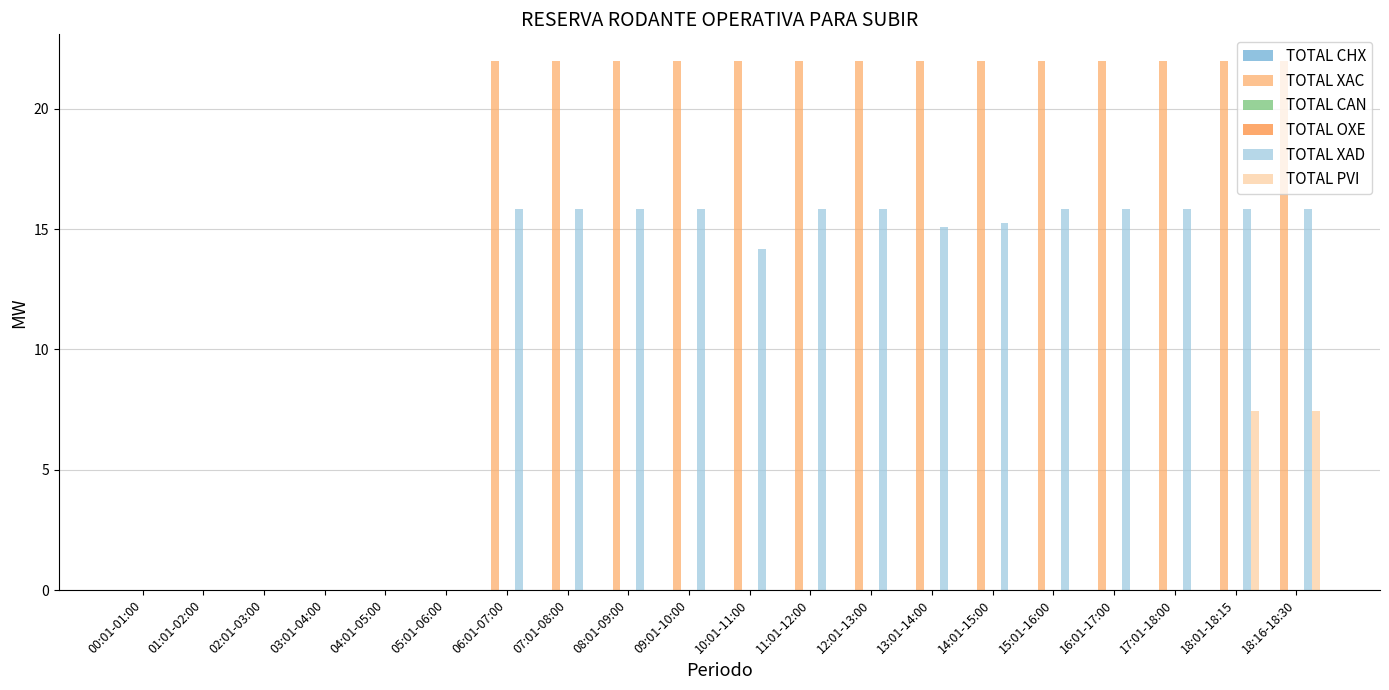

At which category is the sum across all series the highest?

18:01-18:15